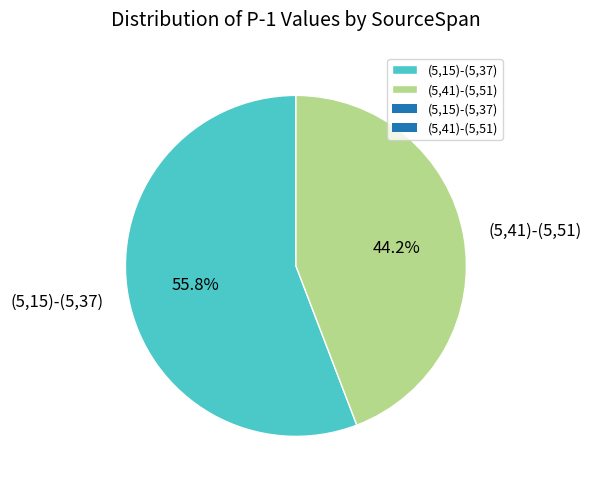

What percentage do (5,41)-(5,51) and (5,15)-(5,37) together represent?

100.0%